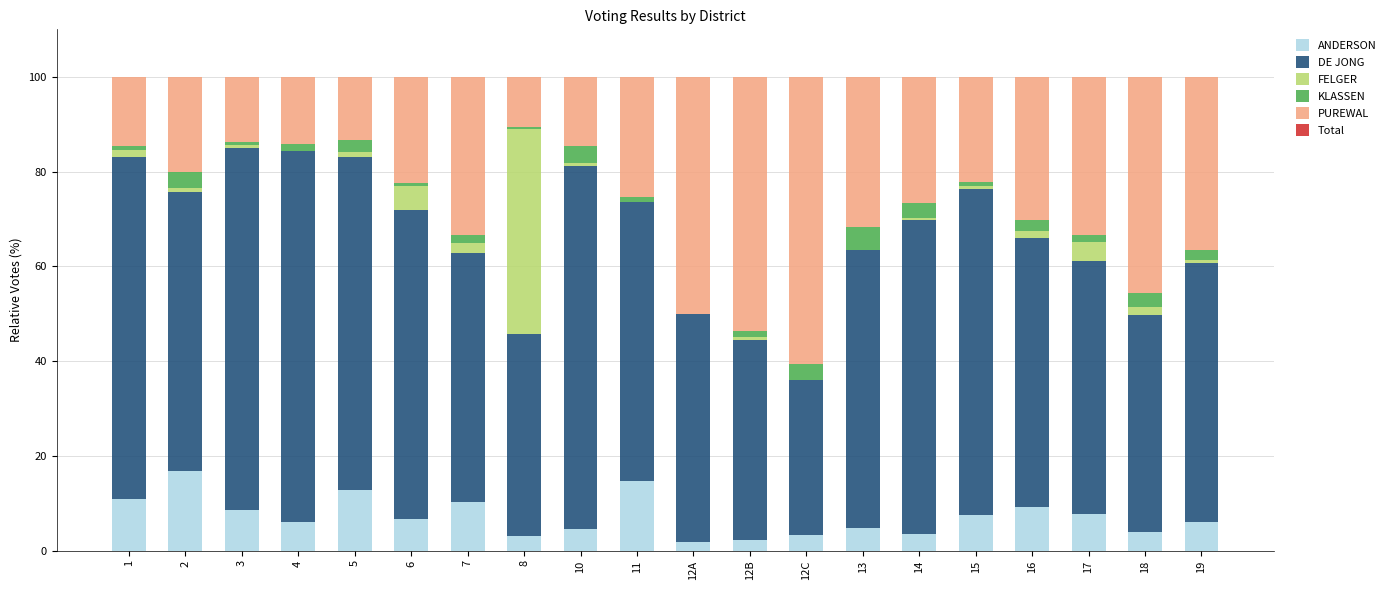

The value of ANDERSON at 15 is 11.7. True or false?

False